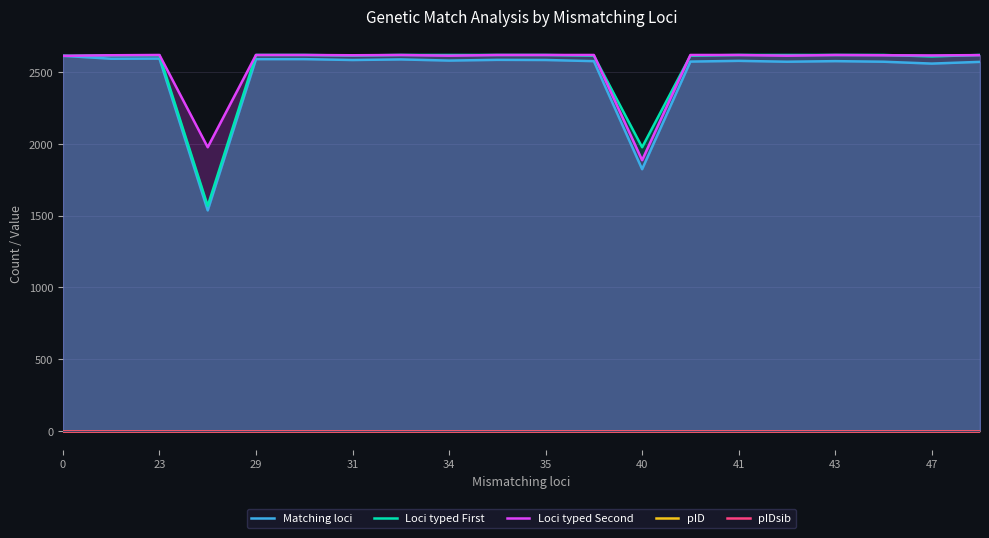

True or false: pIDsib and Loci typed Second intersect in this chart.

False